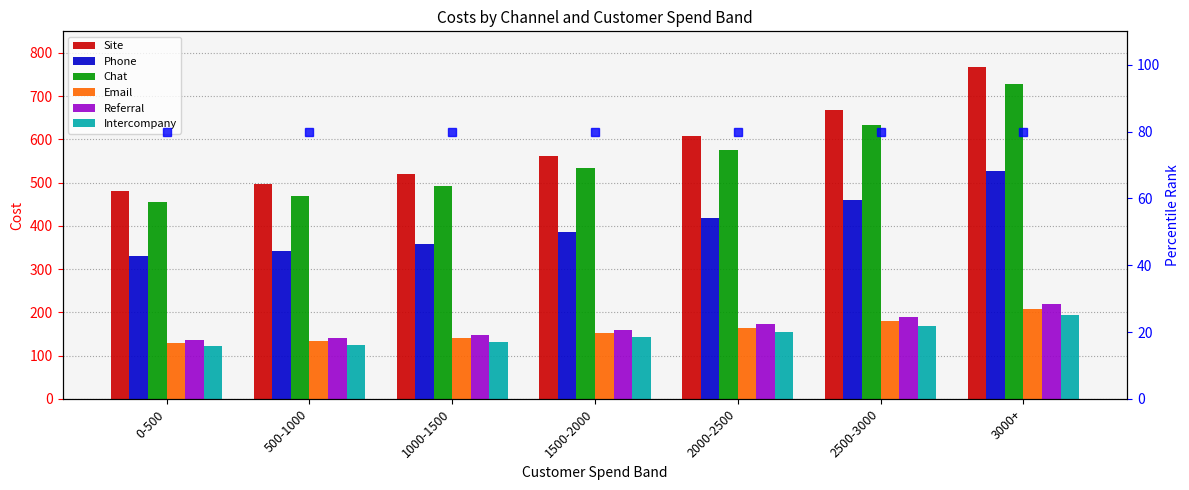

What is the spread (max minus min) of values at 1500-2000?

420.3